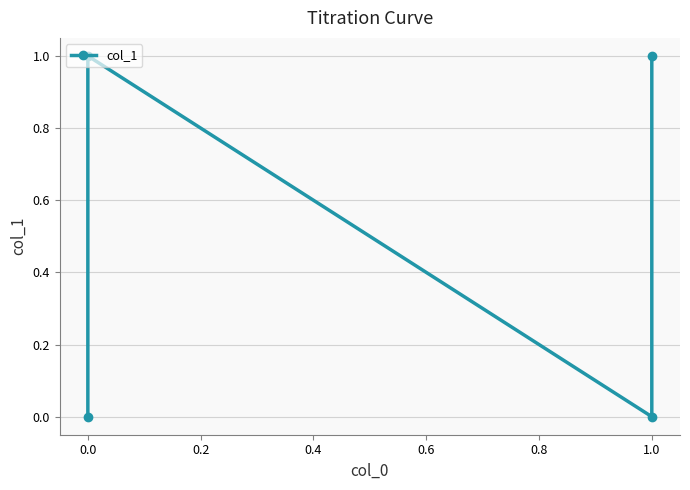

How many values are between 0 and 1?

4